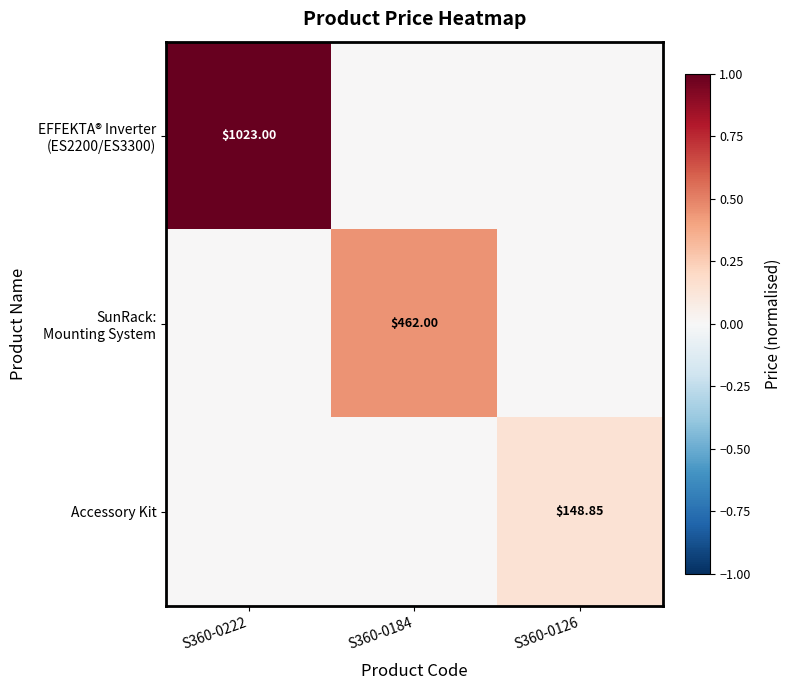

True or false: EFFEKTA® Inverter (ES2200/ES3300) has a value of 0.5 at S360-0222.

False